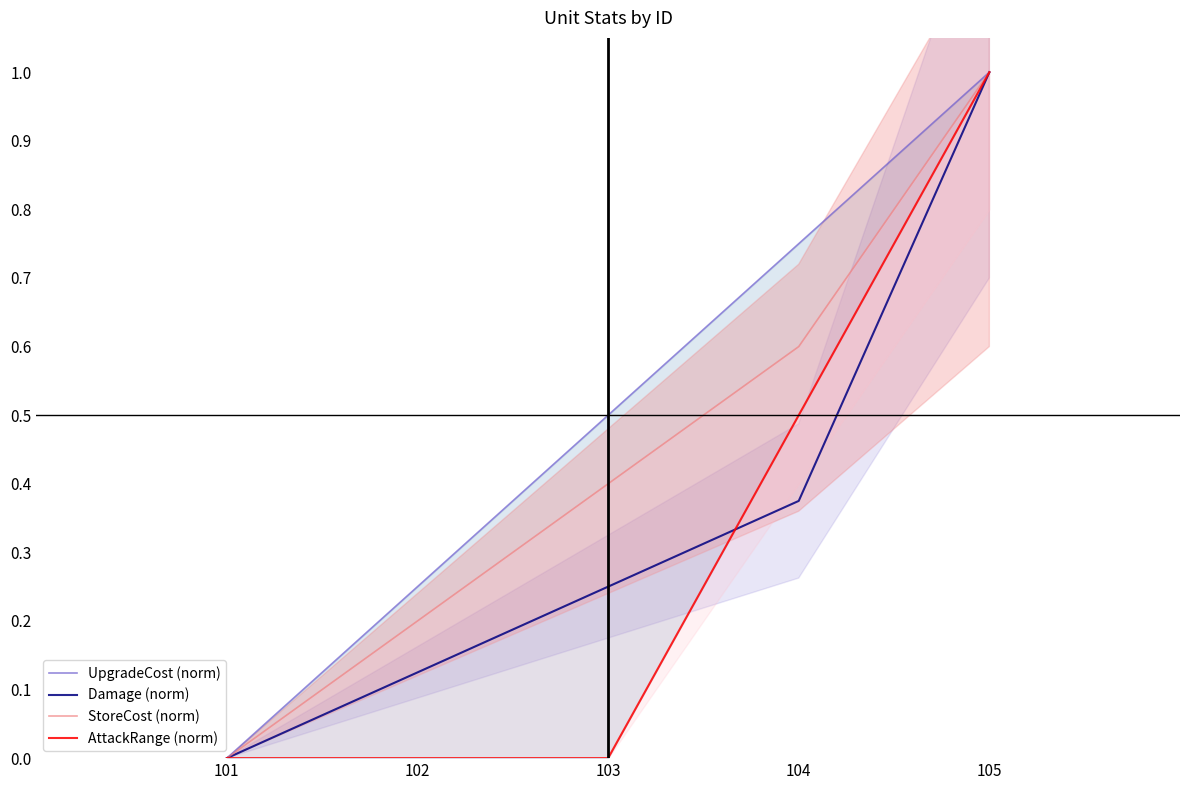

At which category is the sum across all series the highest?

105